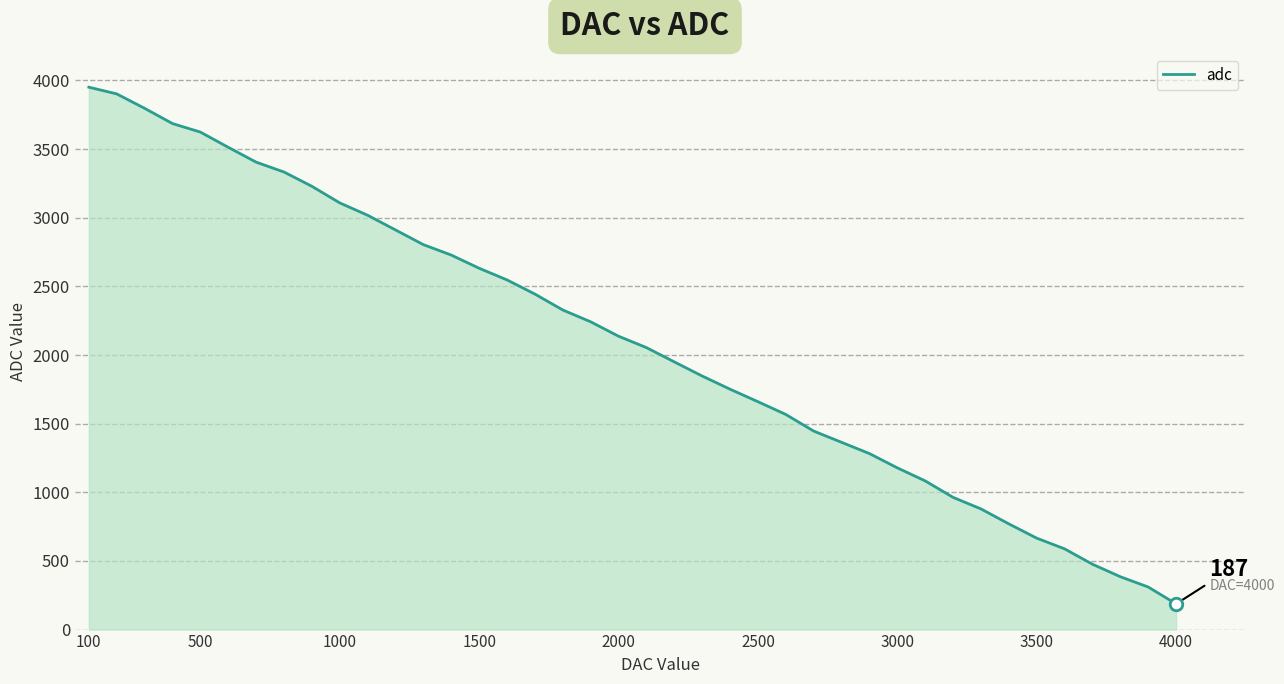

What is the minimum value shown in the chart?

187